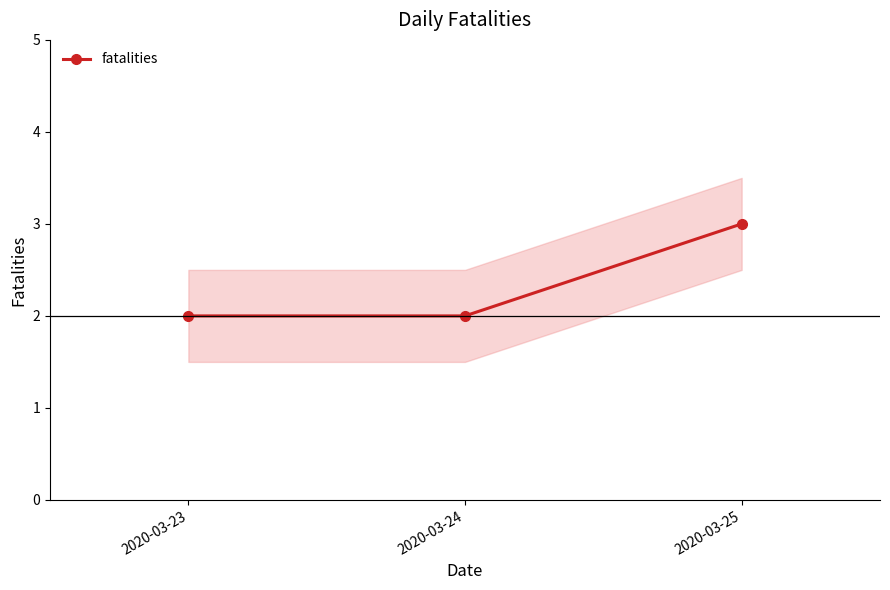

Reading left to right, what are all the values shown in this chart?

2	2	3